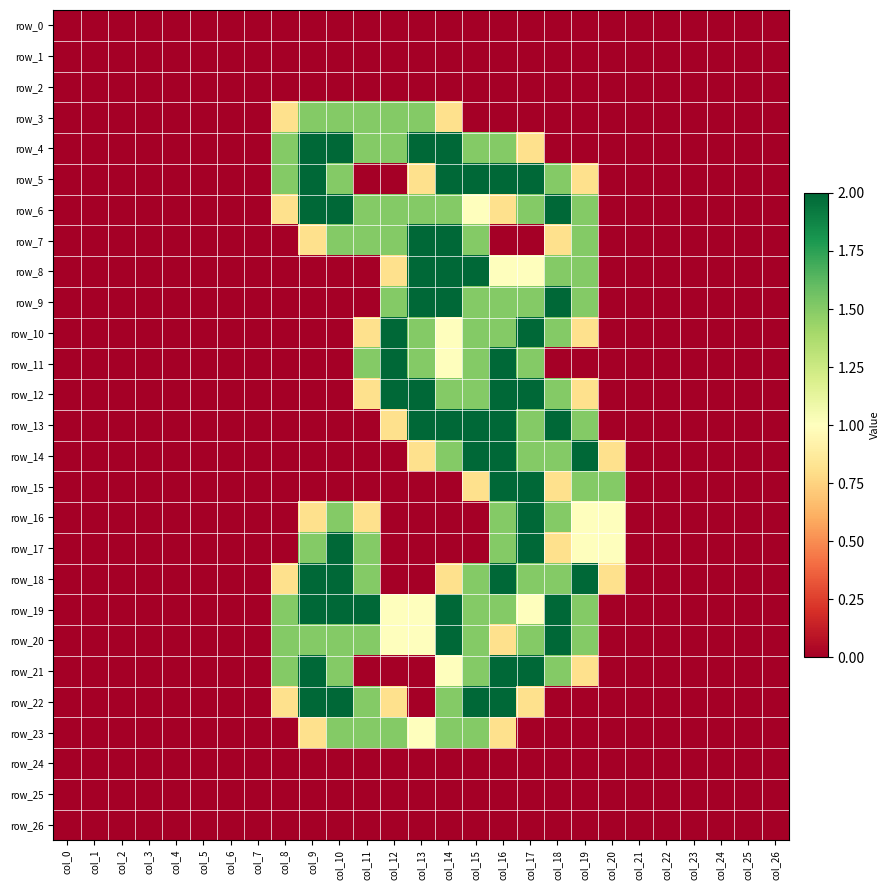

How many data points does each series have?

27